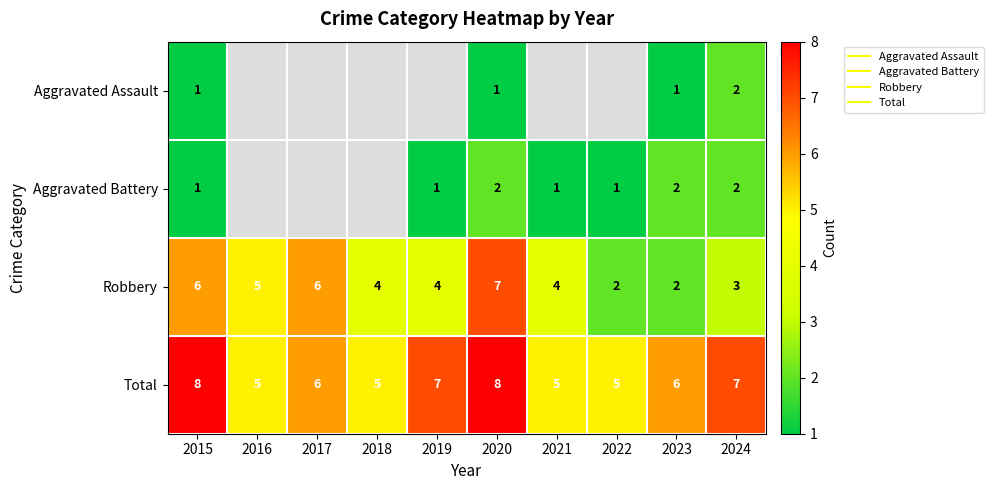

Rank the series at 2019 from lowest to highest value.

Aggravated Assault, Aggravated Battery, Robbery, Total